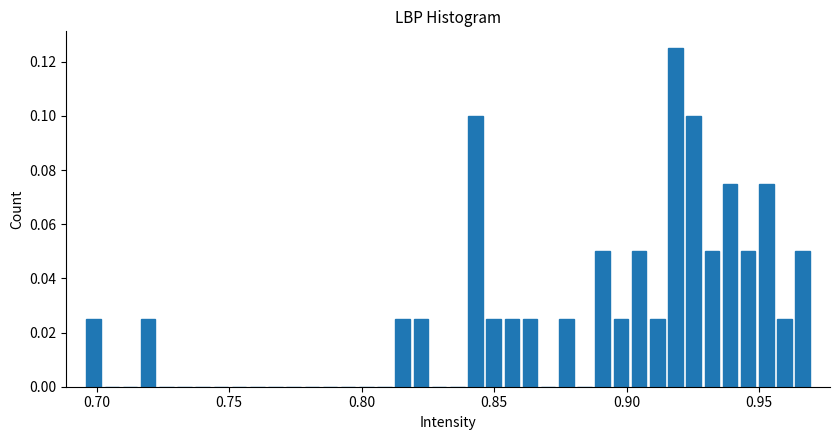

Read against the x-axis, roughly where is the centre of the tallest bar?

0.920